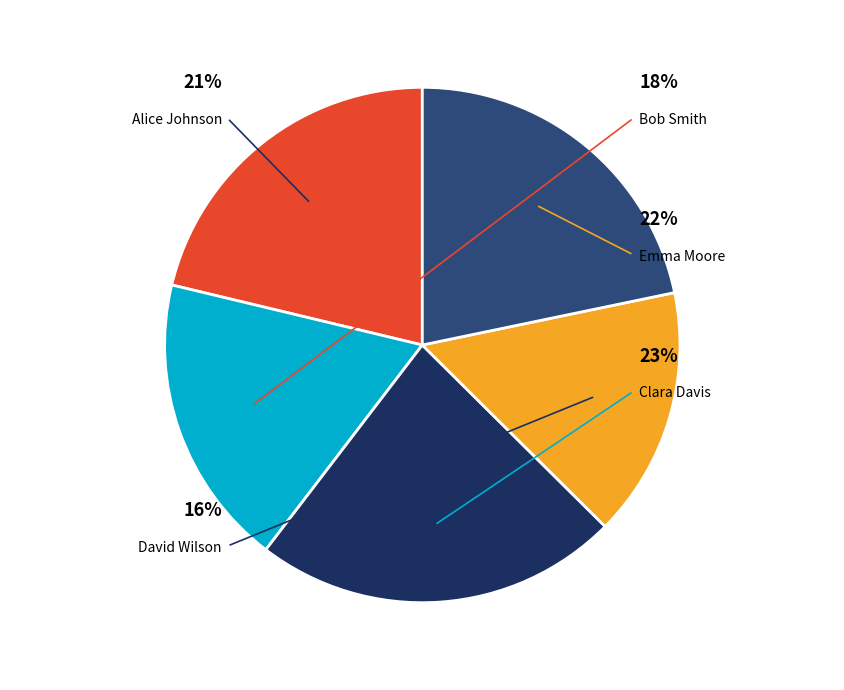

Approximately how many times larger is the value at Alice Johnson compared to Bob Smith?

1.2